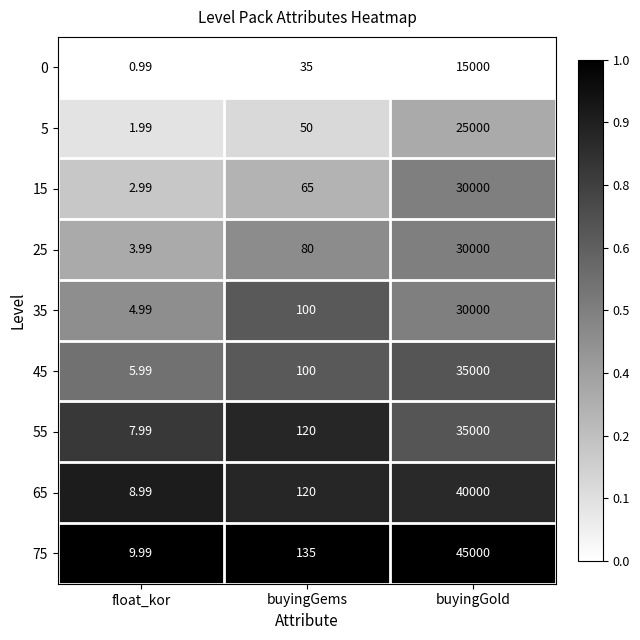

Rank the categories by 5 value from highest to lowest.

buyingGold, buyingGems, float_kor